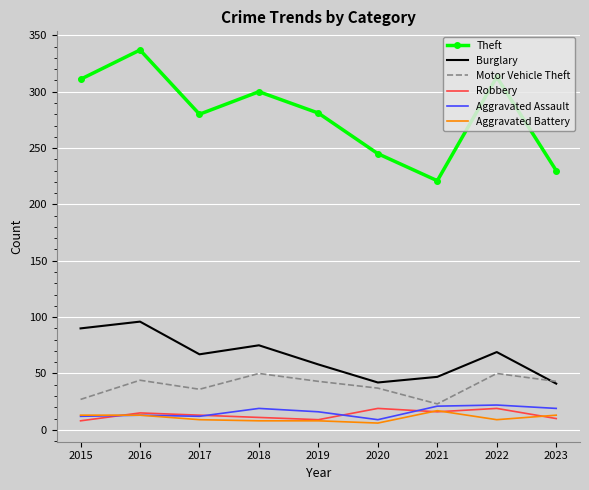

What is the average value of the Robbery series?

13